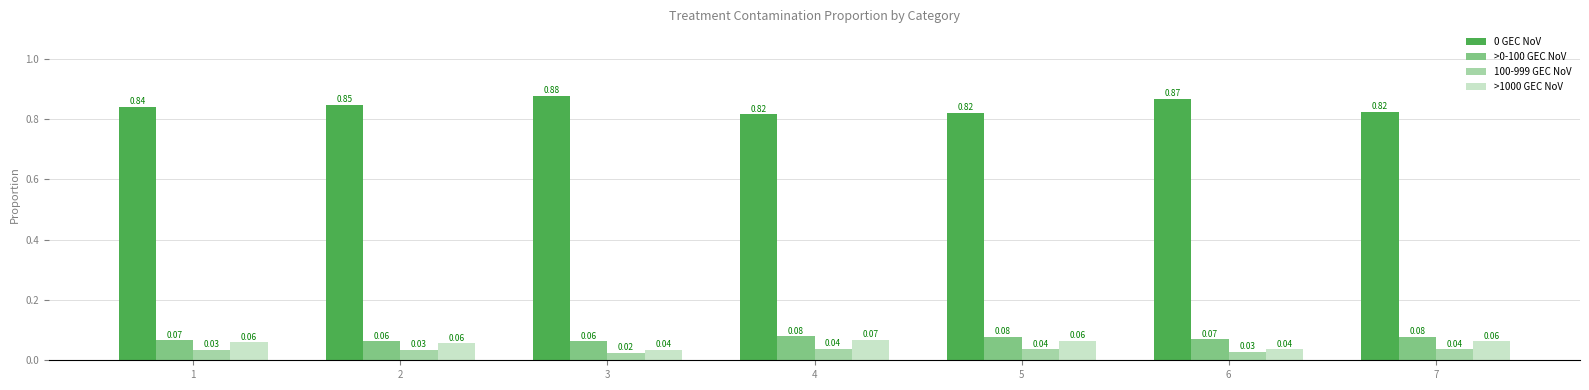

What is the total value across all series at 1?

1.0